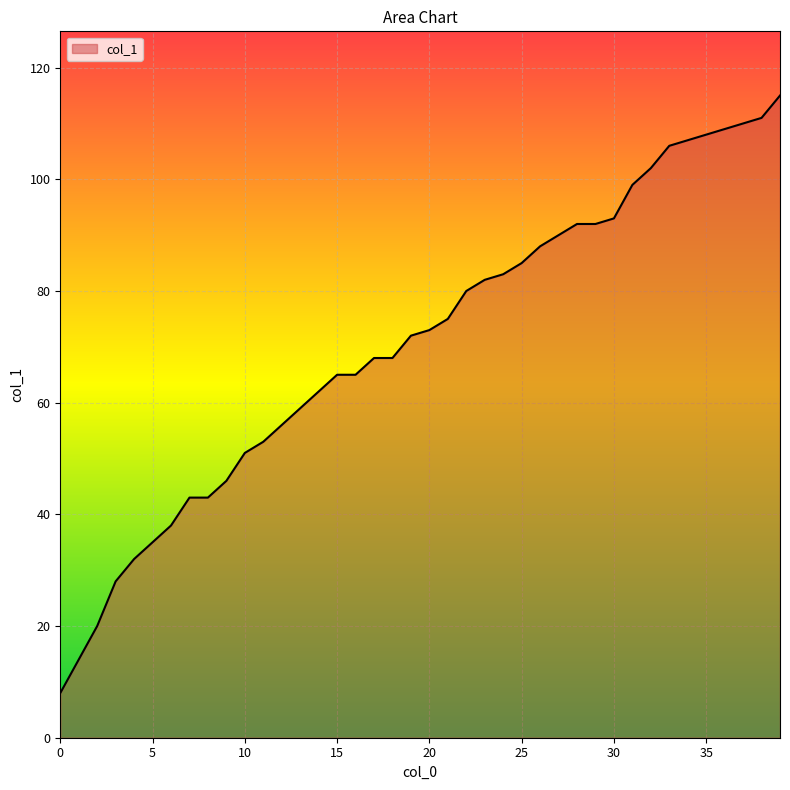

What is the smallest value displayed?

8